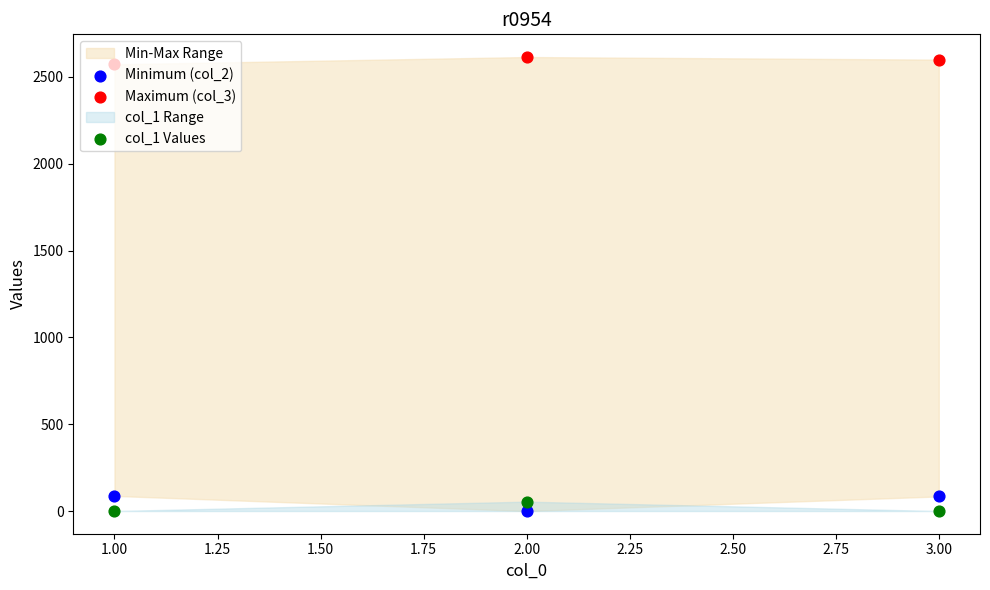

Which series contains the lowest Y value?

Minimum (col_2)